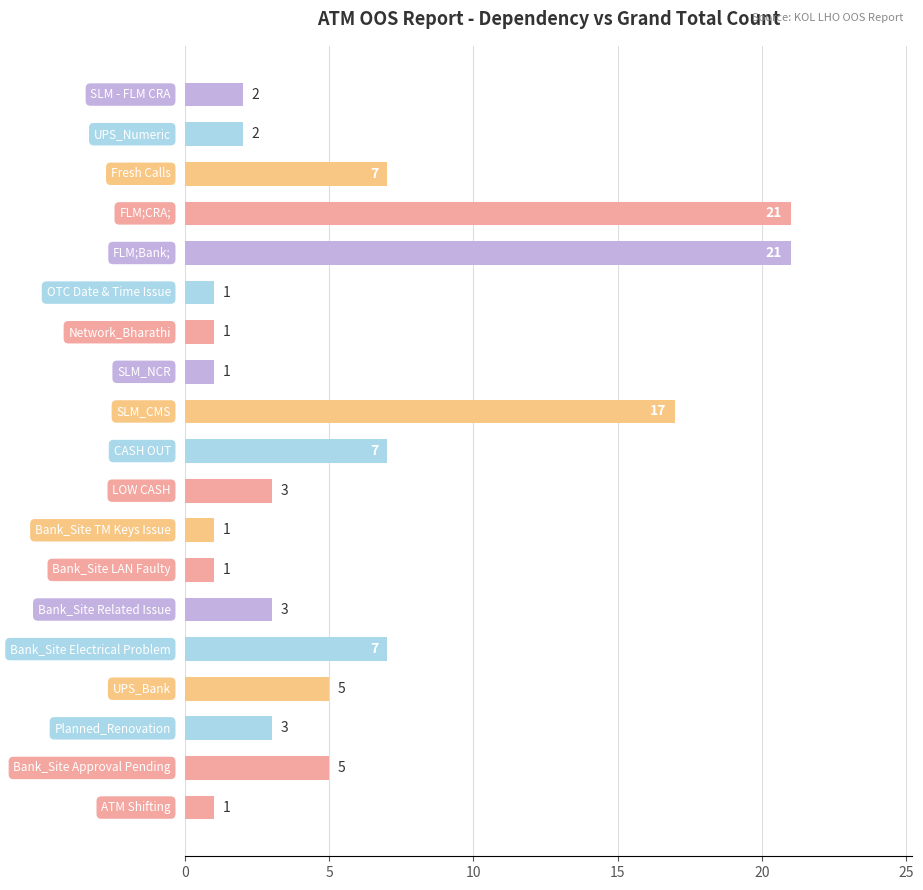

How many distinct data groups are displayed?

1